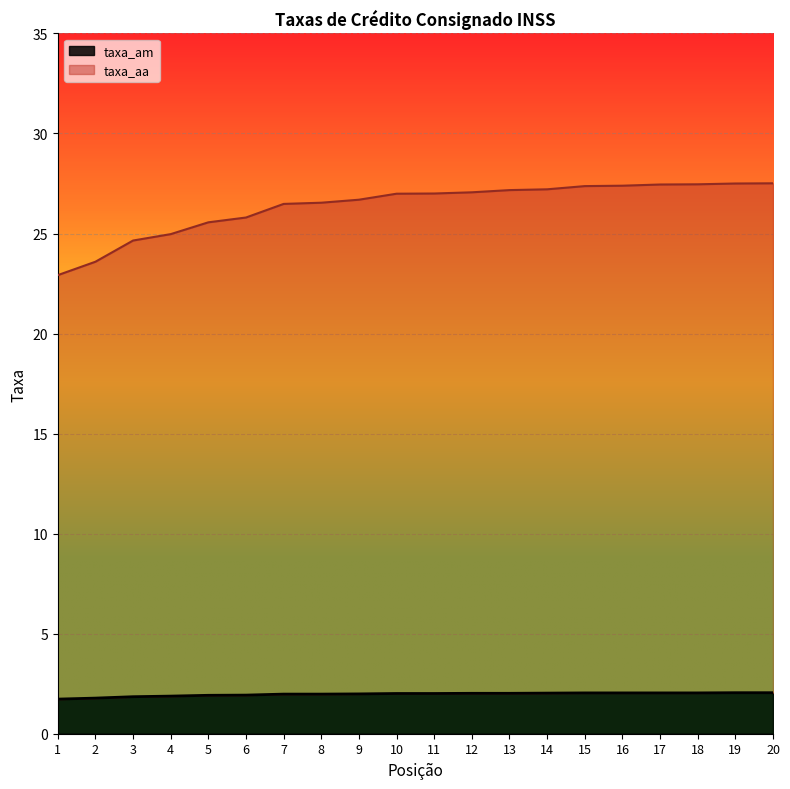

What is the maximum value for taxa_am?

2.0